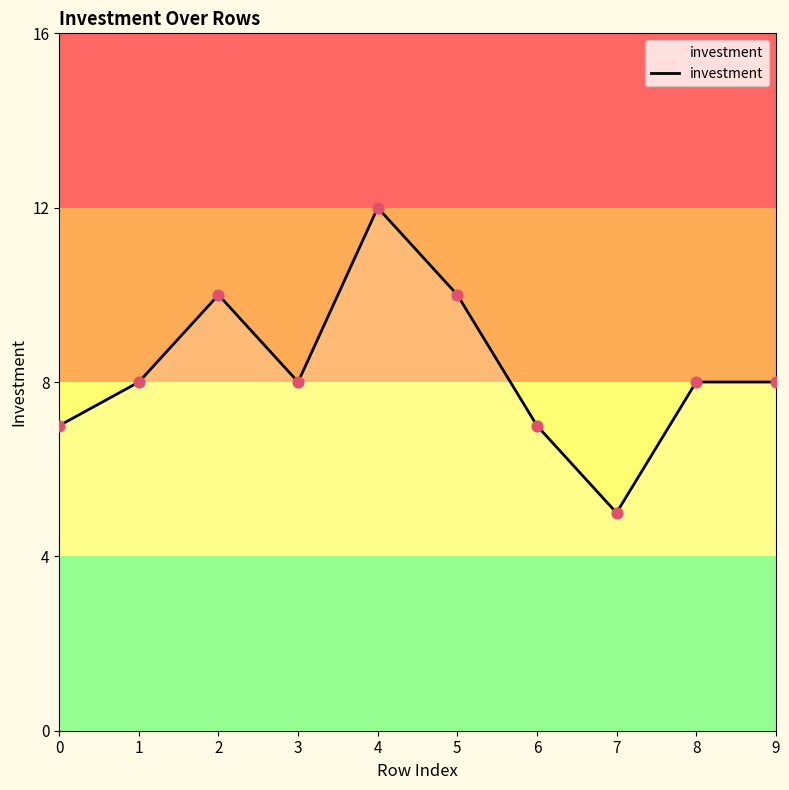

What is the change in value from 4 to 5?

-2